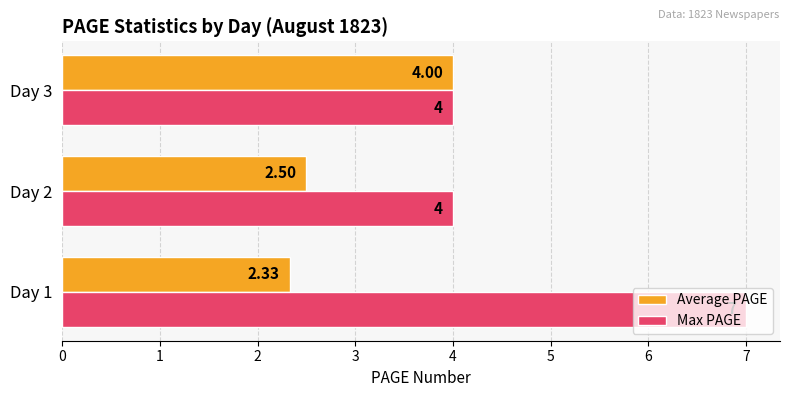

Which series has the largest total across all categories?

Max PAGE